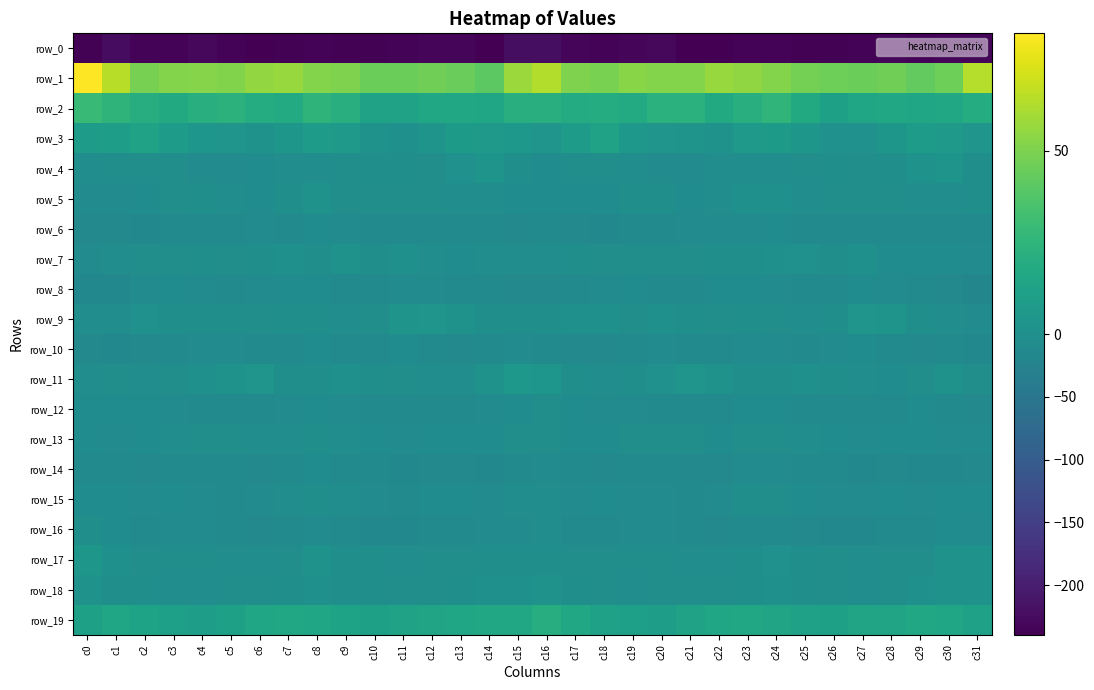

The row_4 series shows -8.4 at c23. True or false?

False